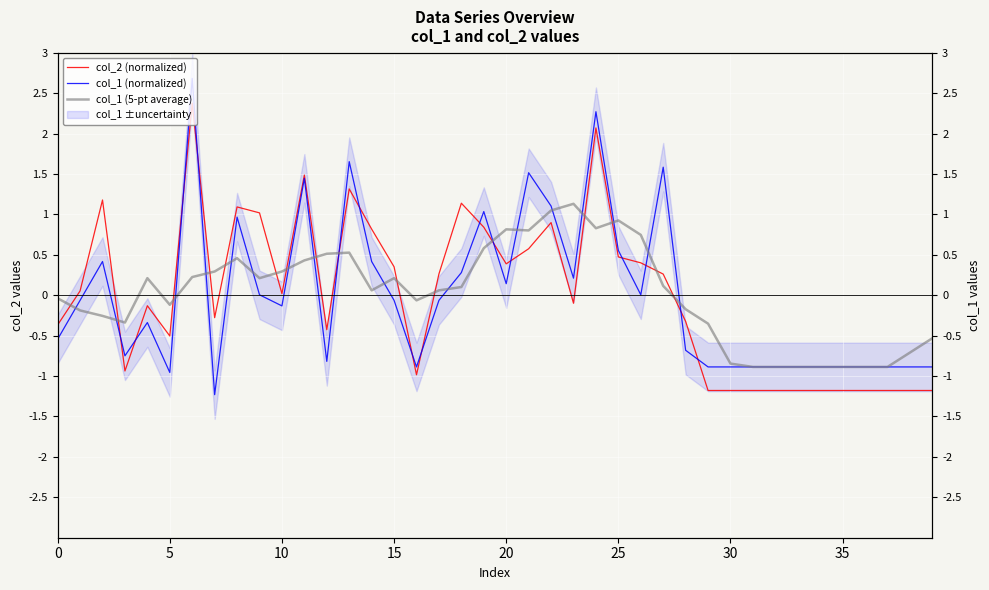

How many distinct data groups are displayed?

3